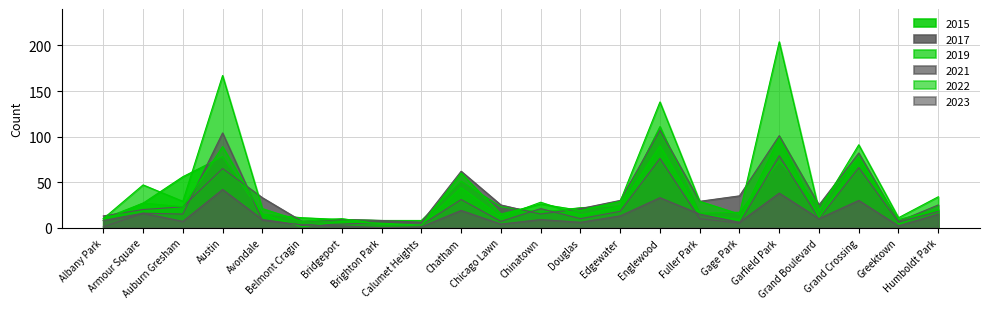

Between which two adjacent categories do 2021 and 2022 first intersect?

Auburn Gresham and Austin